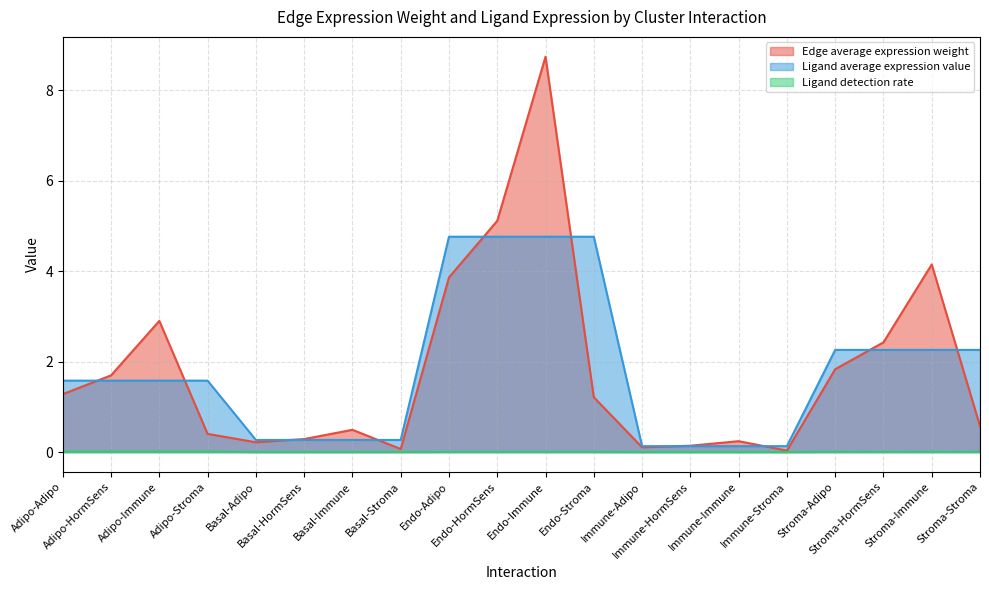

True or false: Ligand detection rate has more than 1 points higher than both neighbors.

False